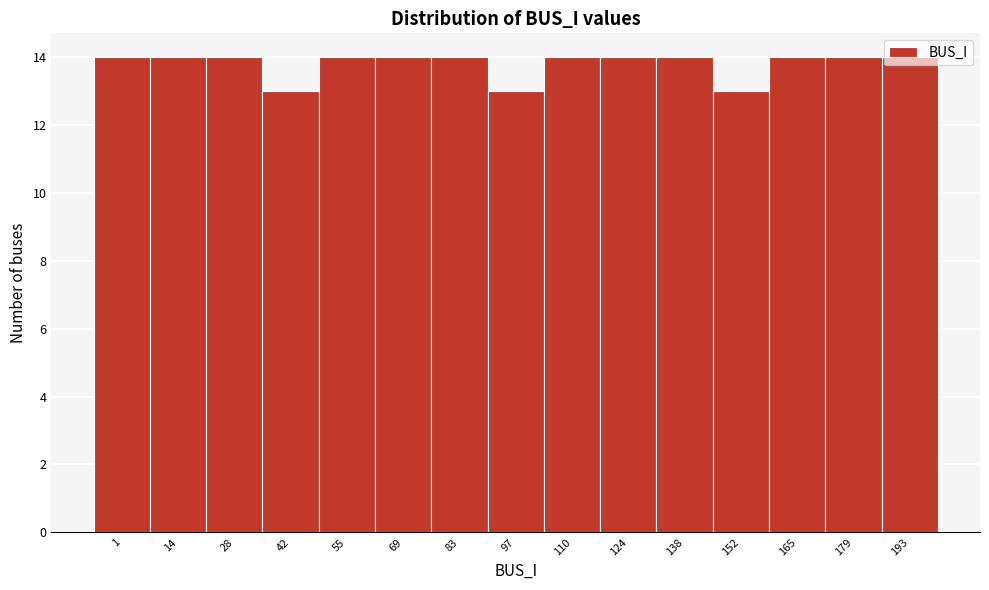

What is the average value?

14